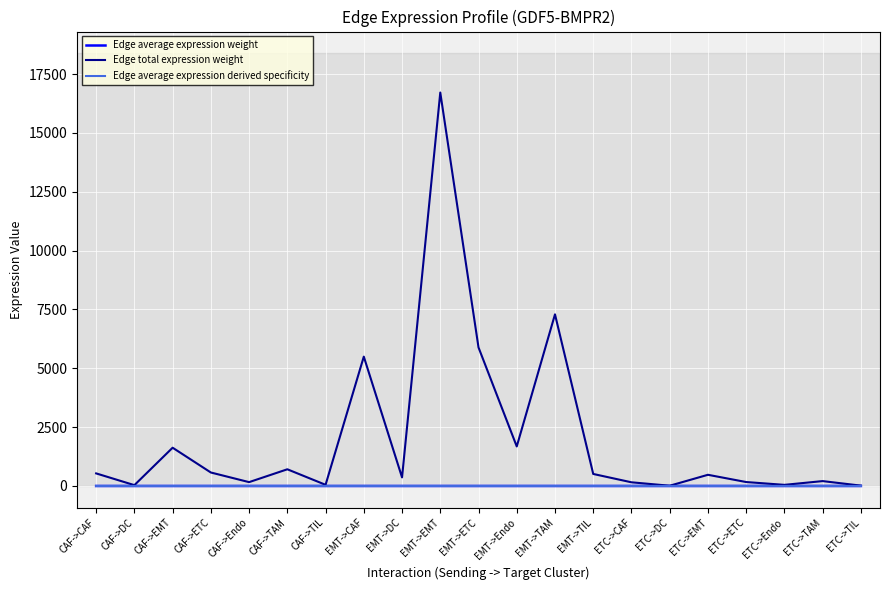

What is the maximum value shown in the chart?

16715.6